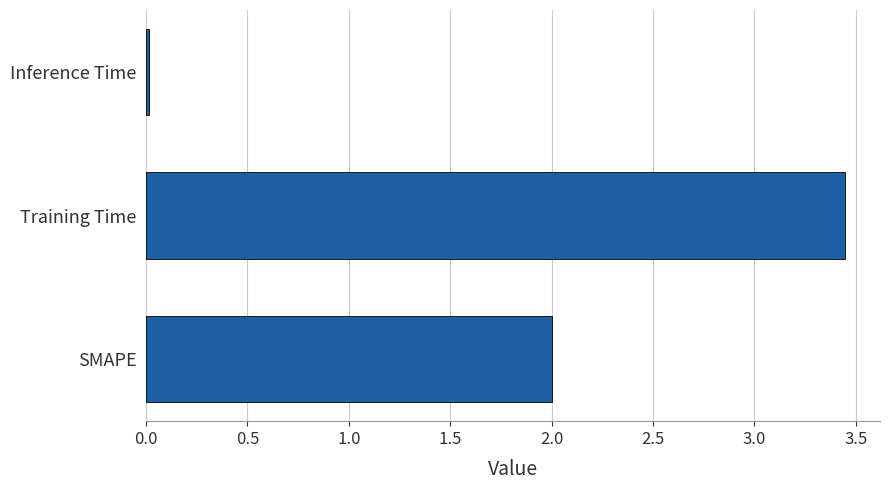

What is the average value?

1.8